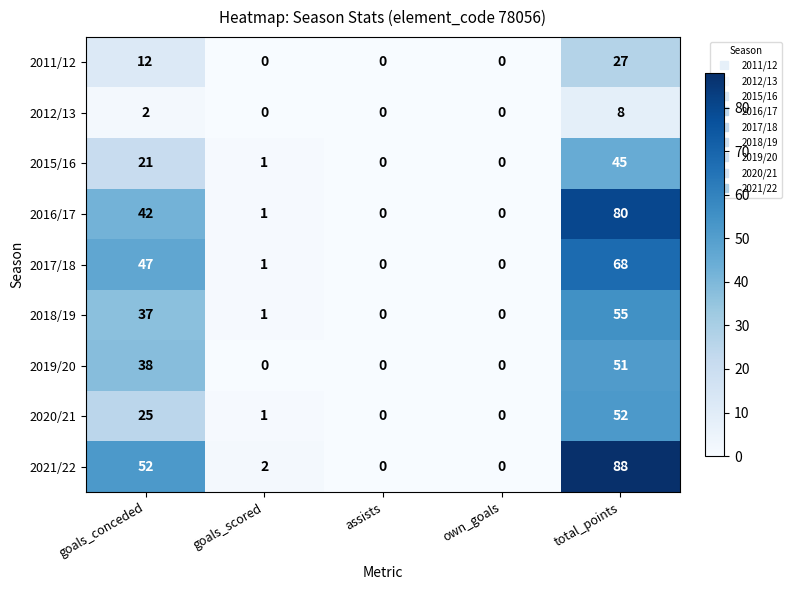

What is the total value across all series at goals_conceded?

276